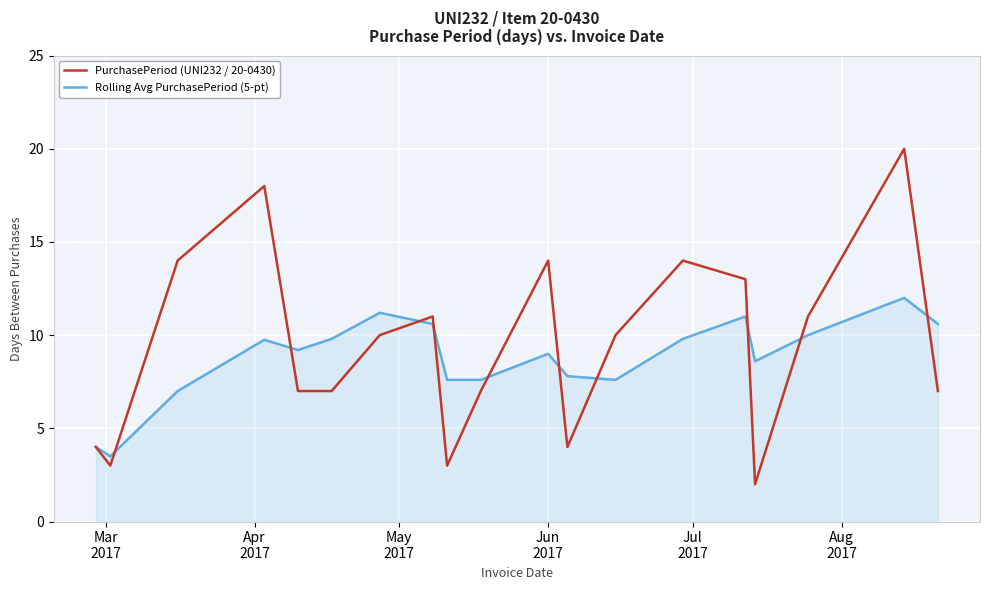

Reading left to right, extract all data points from this chart.

PurchasePeriod (UNI232 / 20-0430): 4.0	3.0	14.0	18.0	7.0	7.0	10.0	11.0	3.0	7.0	14.0	4.0	10.0	14.0	13.0	2.0	11.0	20.0	7.0
Rolling Avg PurchasePeriod (5-pt): 4.0	3.5	7.0	9.8	9.2	9.8	11.2	10.6	7.6	7.6	9.0	7.8	7.6	9.8	11.0	8.6	10.0	12.0	10.6